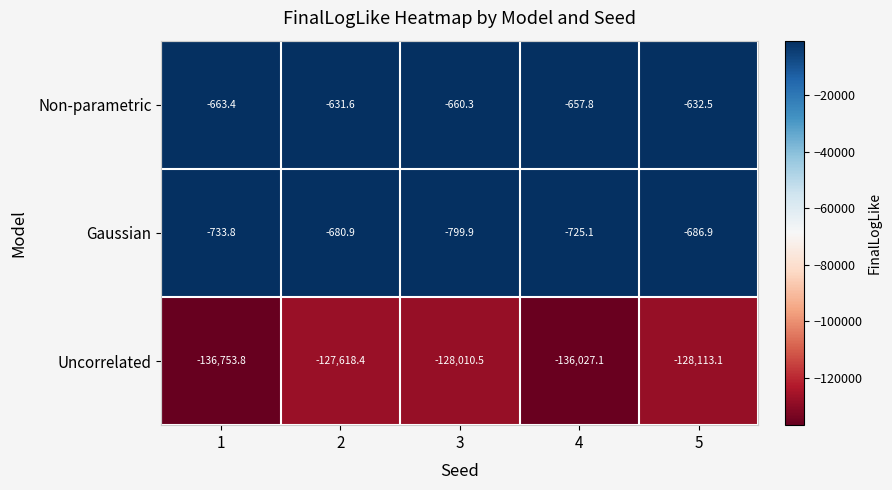

Between 1 and 4, which series saw the biggest shift?

Uncorrelated